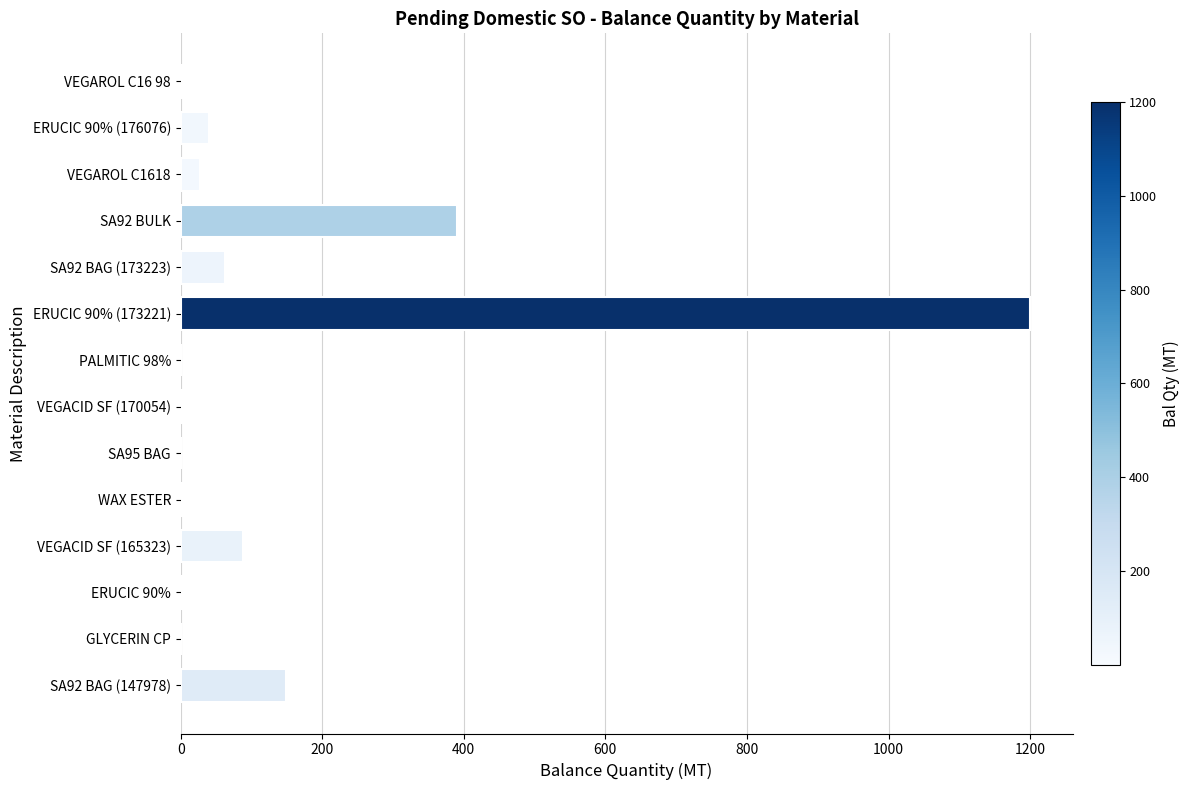

Between SA92 BULK and SA92 BAG (173223), which is larger?

SA92 BULK